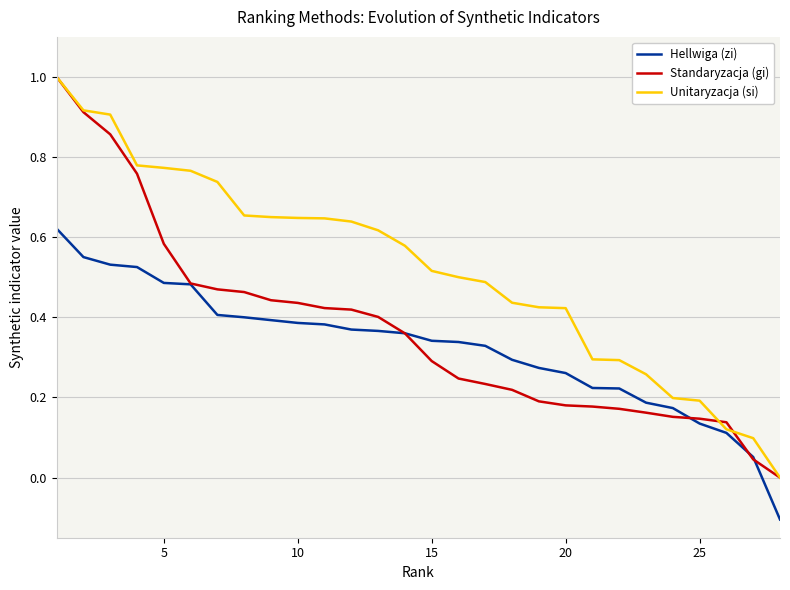

What is the sum of all Unitaryzacja (si) values?

14.6